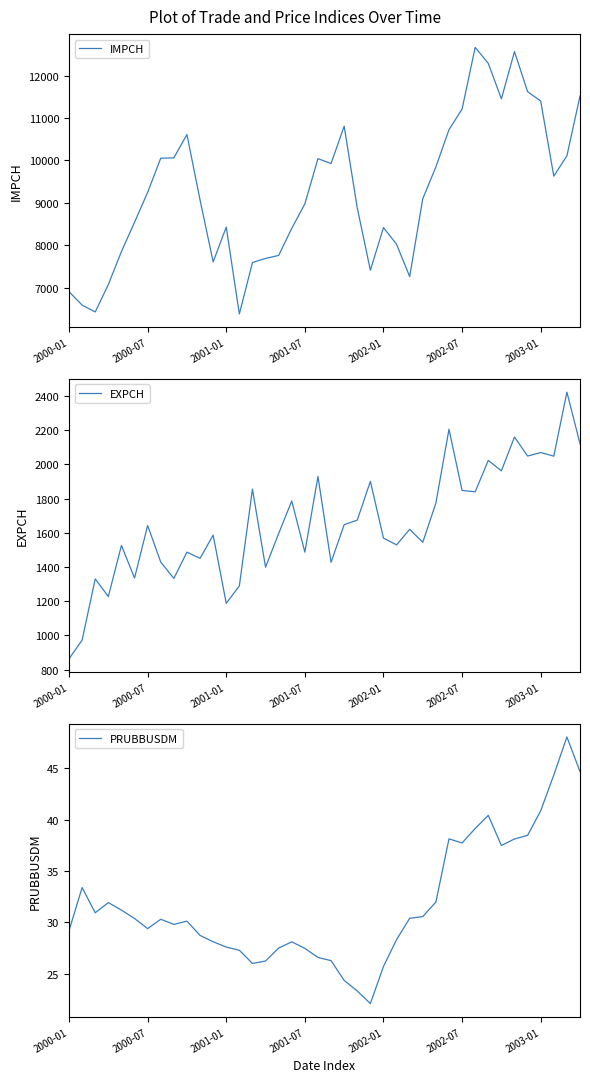

The PRUBBUSDM series shows 28.3 at 25. True or false?

True